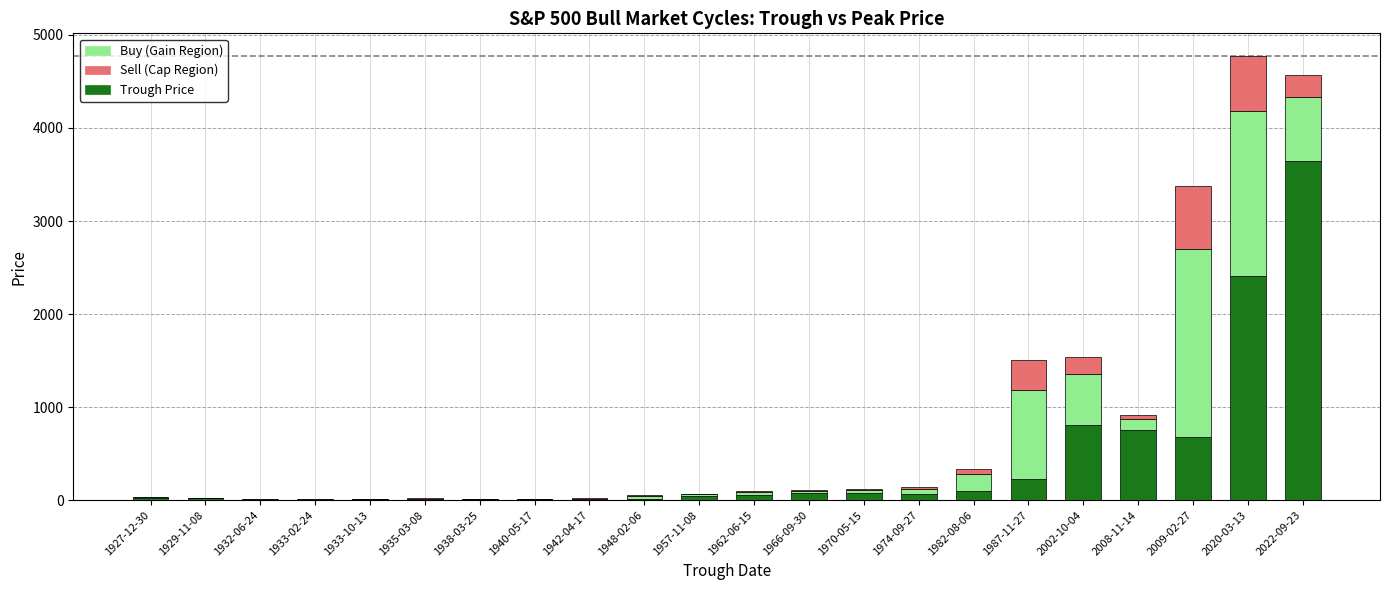

True or false: Trough Price has a value of 11.8 at 1933-10-13.

False